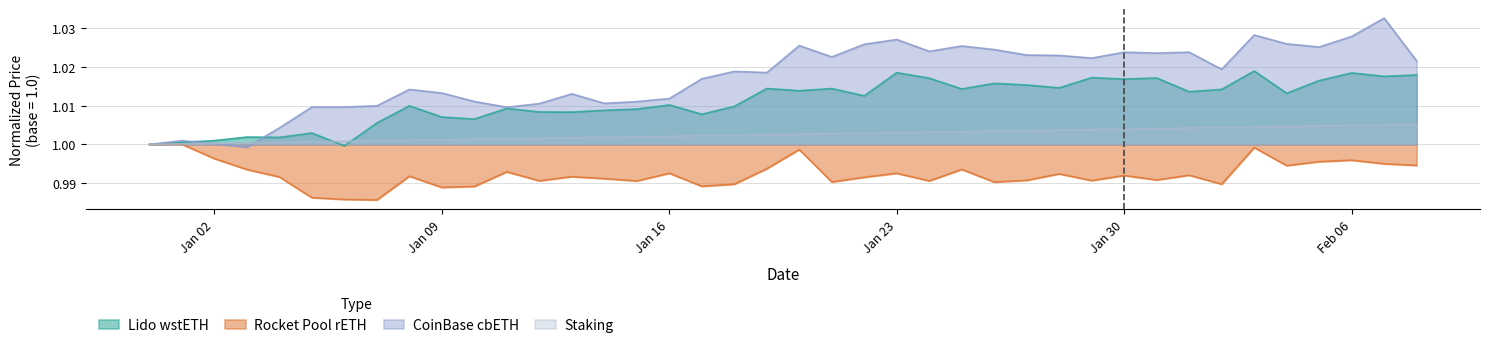

Which category has the lowest value in the Lido wstETH series?

2023-01-06